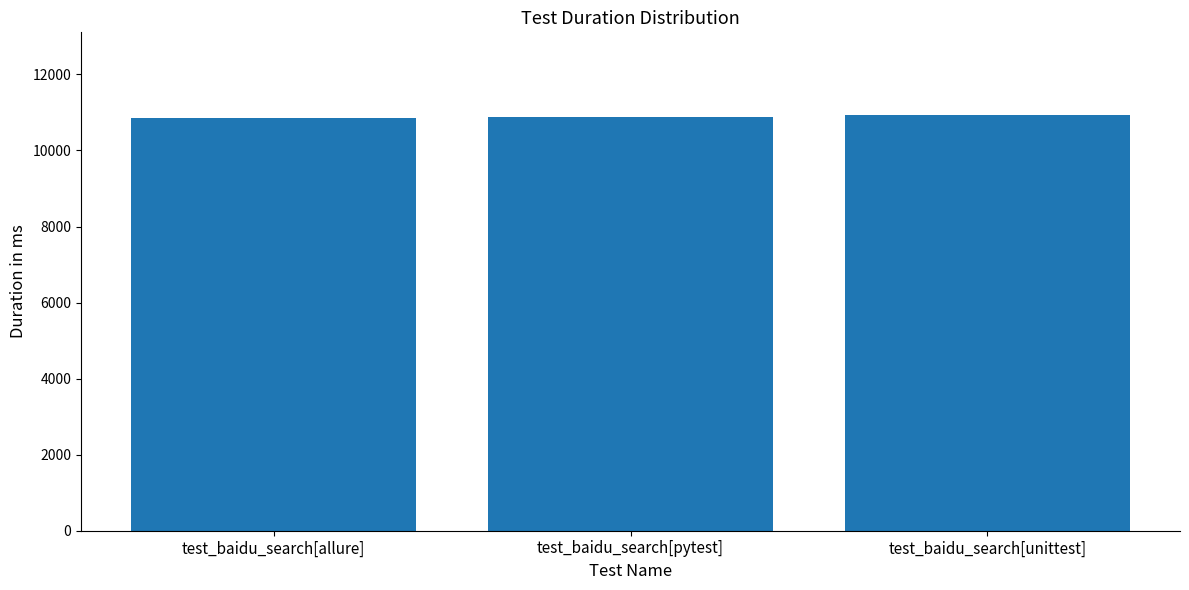

Does the chart contain stacked bars?

No